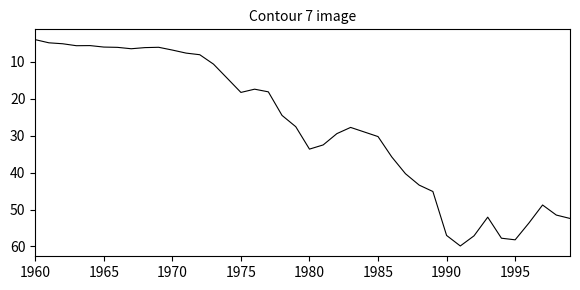

How many lines are shown in the chart?

1